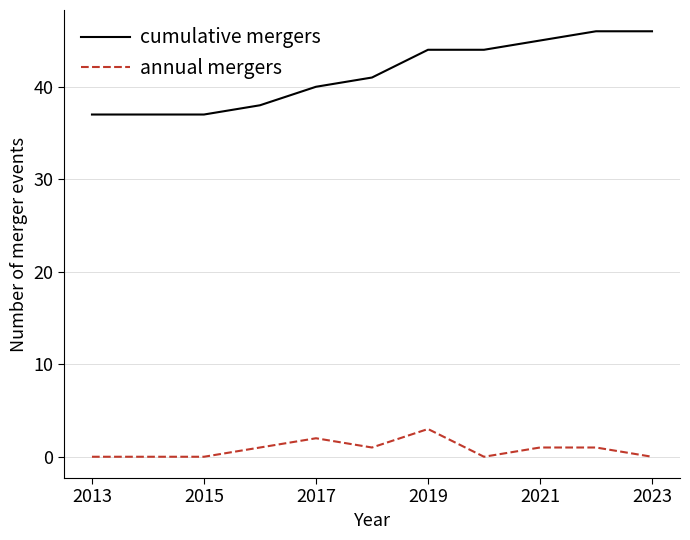

Count the number of categories in the chart.

11